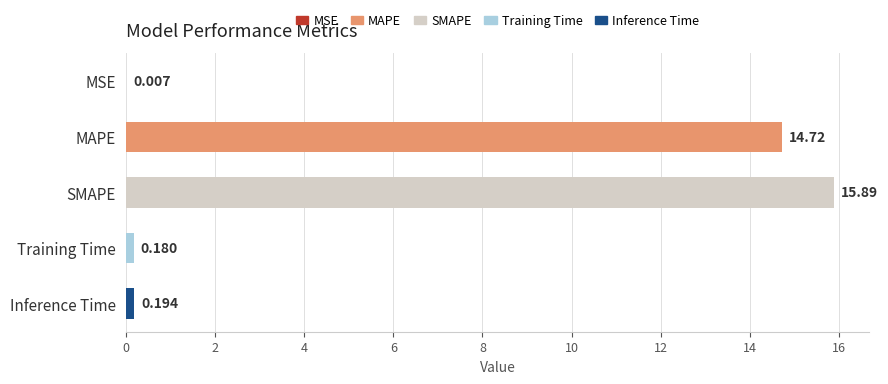

Which has a higher value, Training Time or MSE?

Training Time